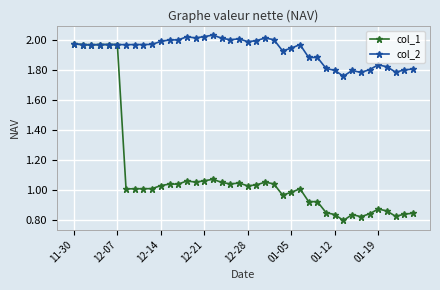

True or false: col_2 has more than 2 points higher than both neighbors.

True